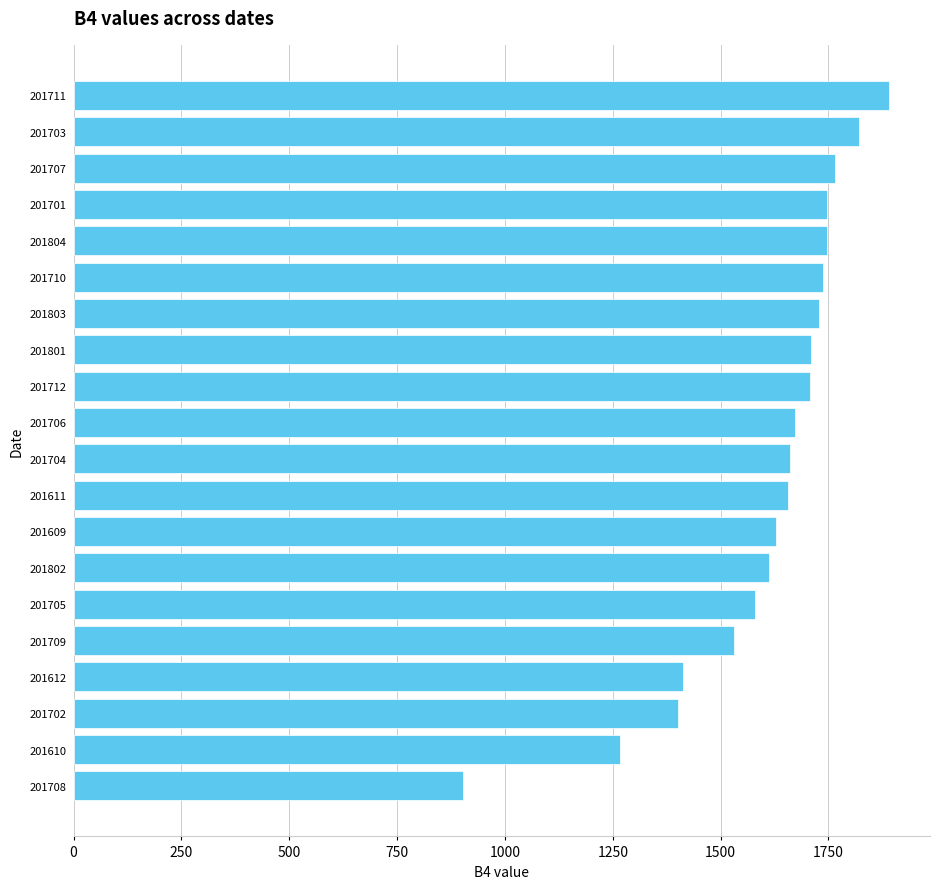

How many bars are there in total?

20